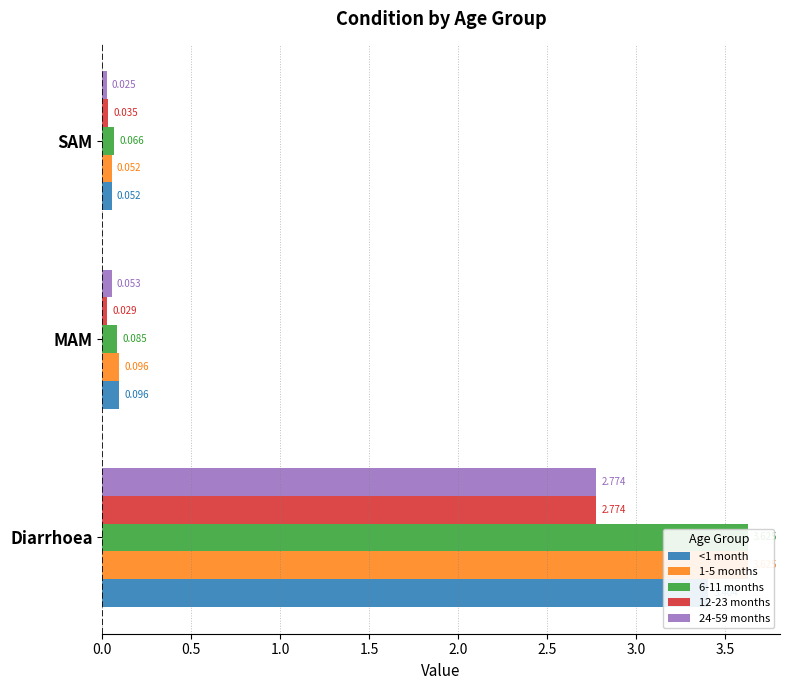

Which series has the largest total across all categories?

6-11 months